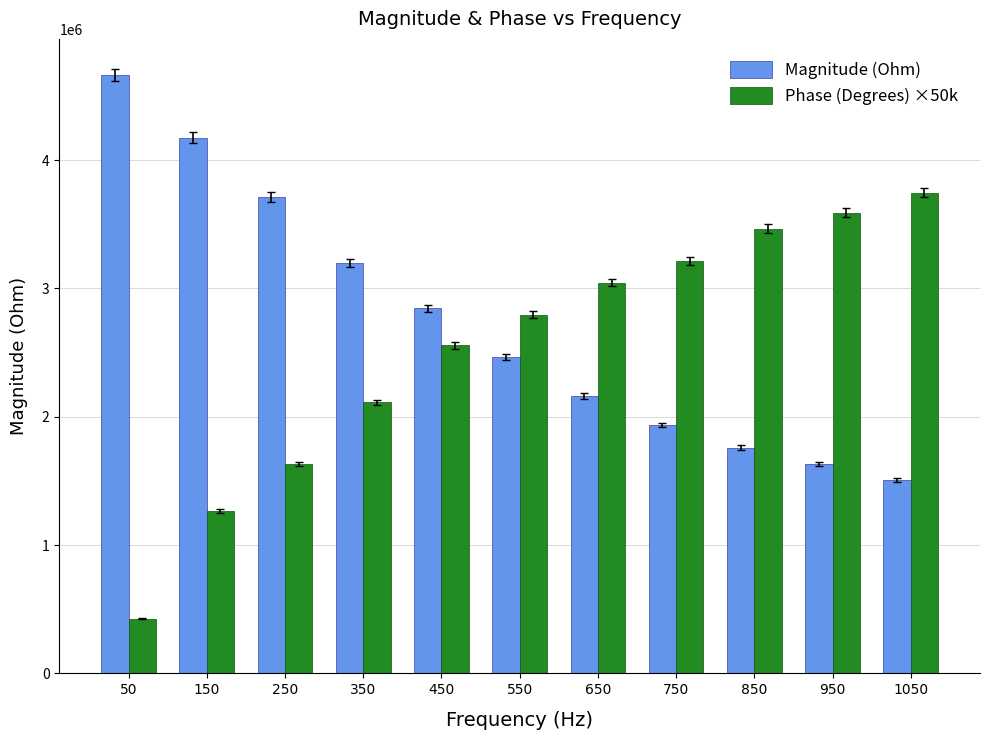

How many groups of bars are there?

11